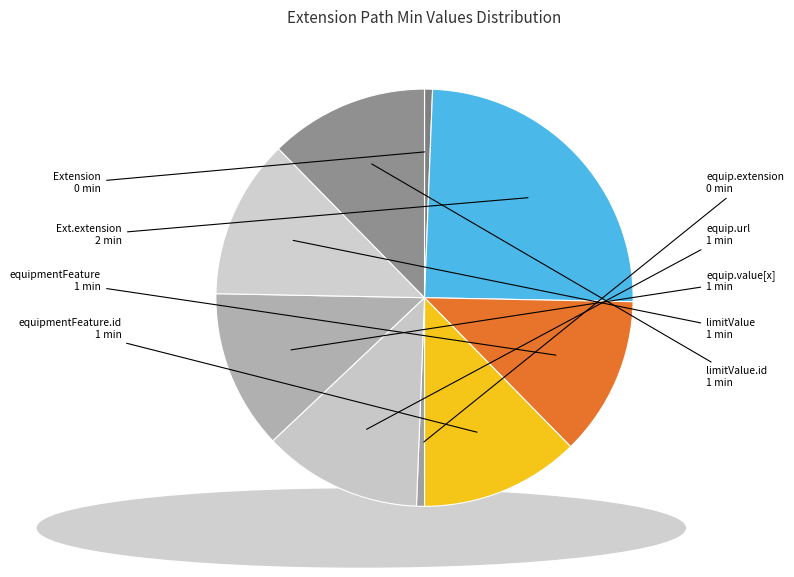

Combined, do equipmentFeature and limitValue account for over 50%?

No